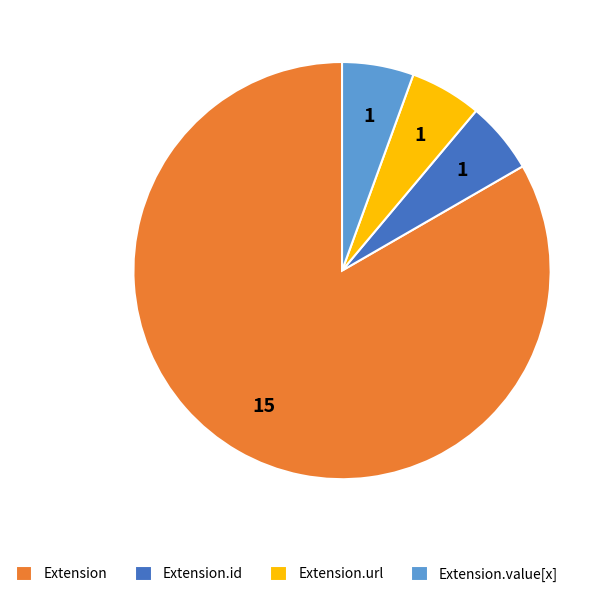

Between Extension and Extension.value[x], which is larger?

Extension